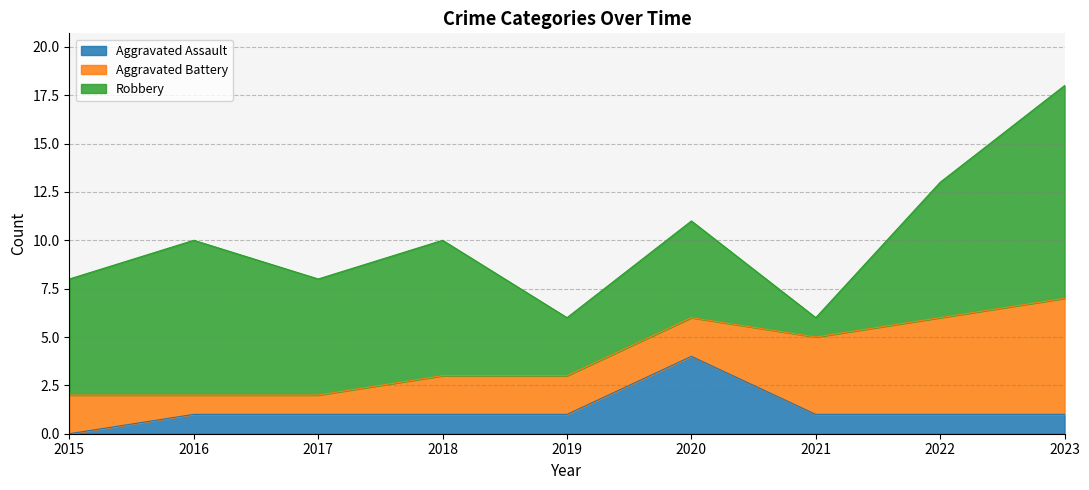

What is the difference between the maximum and minimum values in the Aggravated Assault series?

4